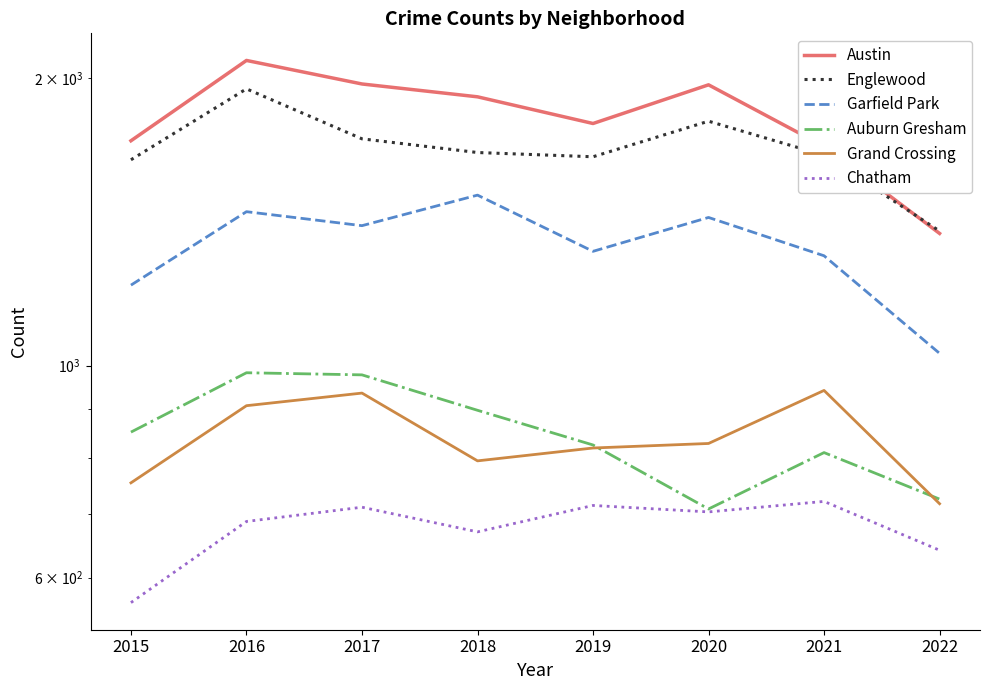

Which category has the highest value in the Englewood series?

2016